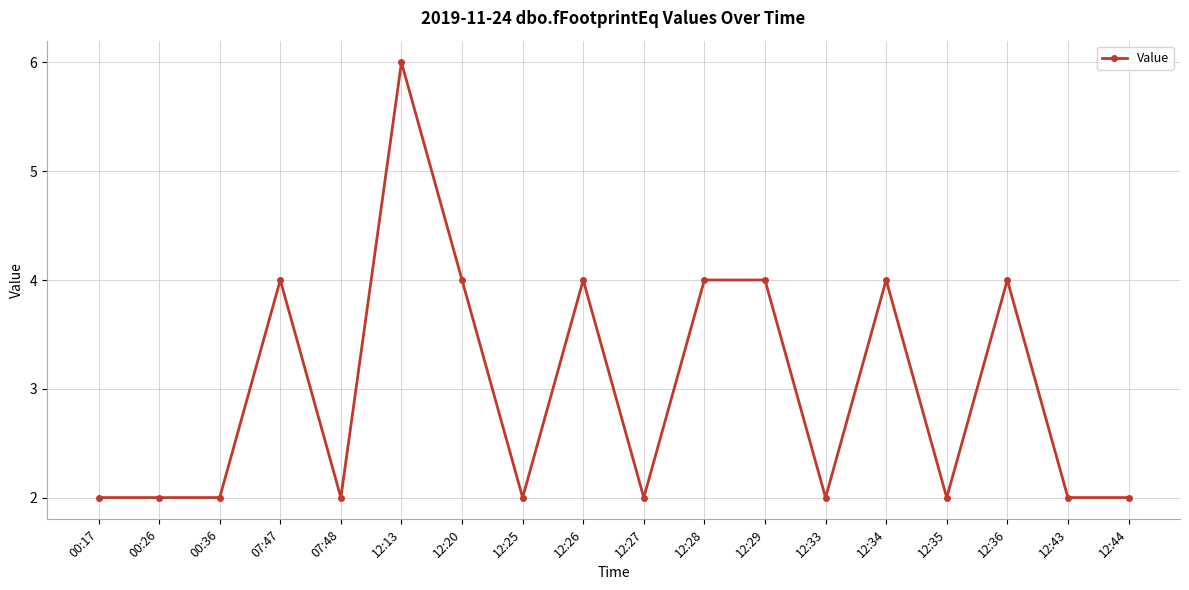

What is the greatest value displayed?

6